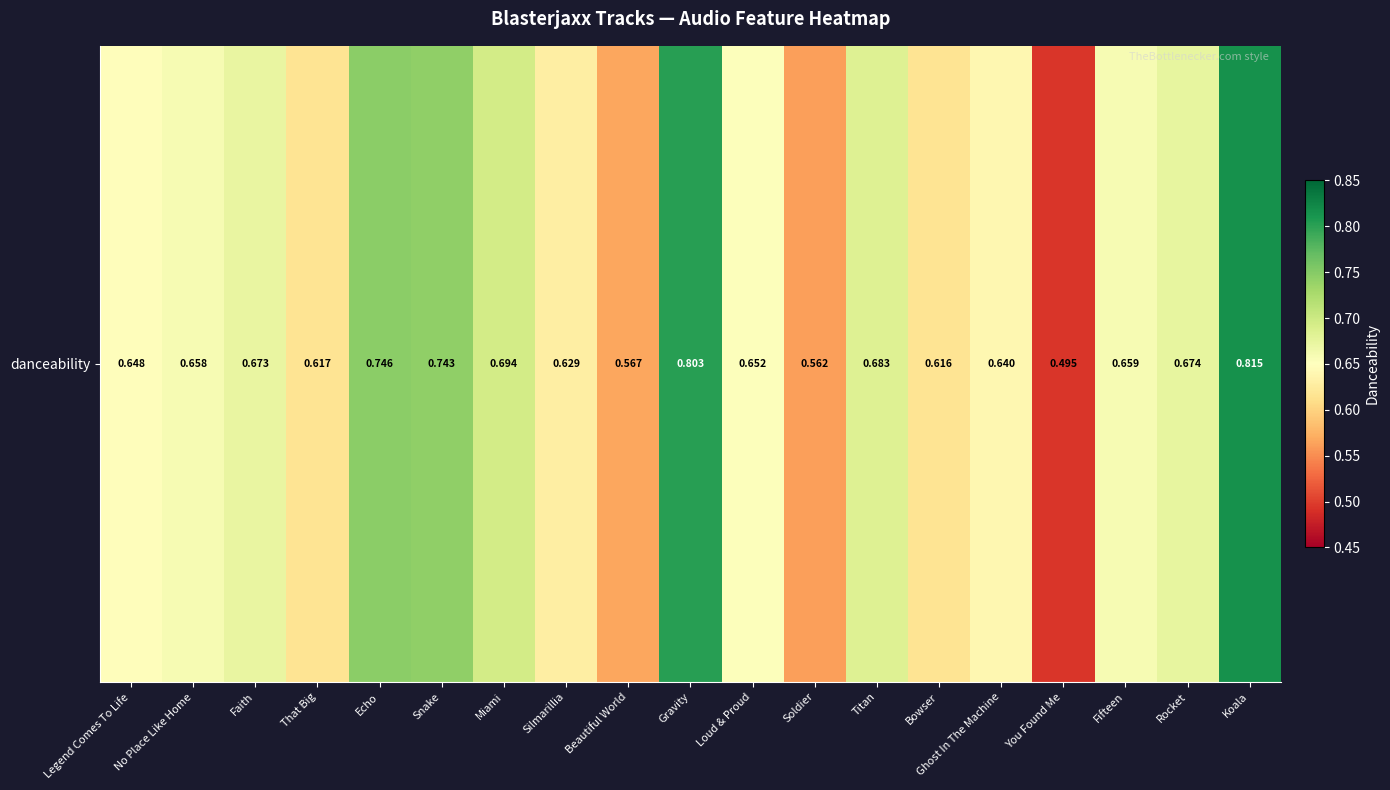

Reading left to right, extract all data points from this chart.

Legend Comes To Life=0.6	No Place Like Home=0.7	Faith=0.7	That Big=0.6	Echo=0.7	Snake=0.7	Miami=0.7	Silmarillia=0.6	Beautiful World=0.6	Gravity=0.8	Loud & Proud=0.7	Soldier=0.6	Titan=0.7	Bowser=0.6	Ghost In The Machine=0.6	You Found Me=0.5	Fifteen=0.7	Rocket=0.7	Koala=0.8